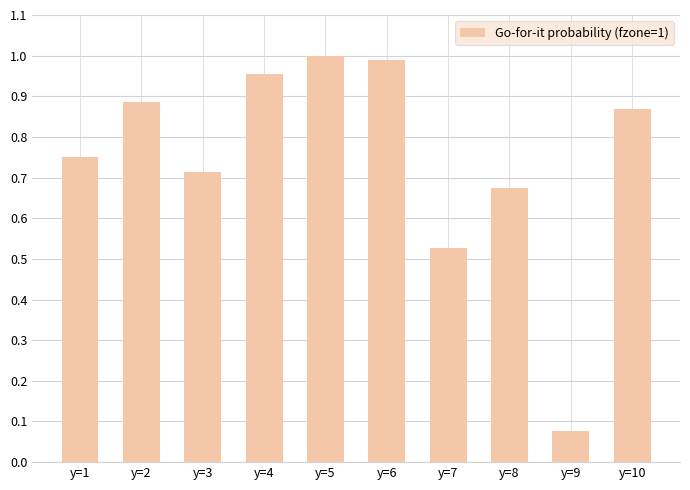

Count the number of data series in this chart.

1